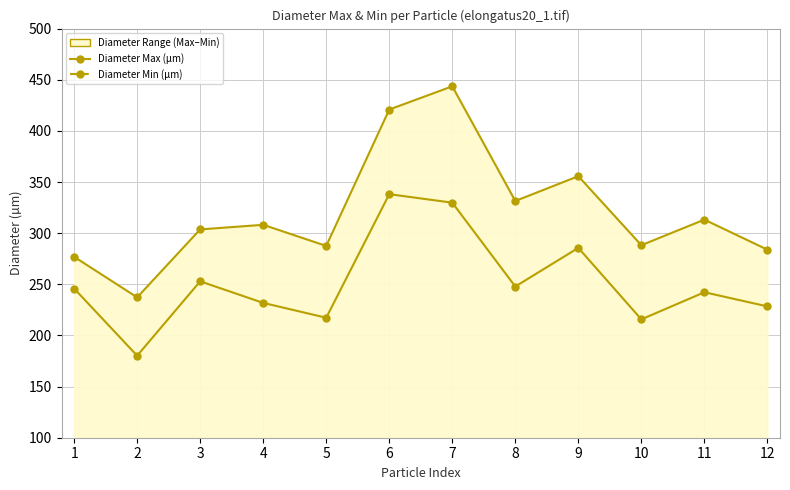

What is the smallest value displayed?

180.2